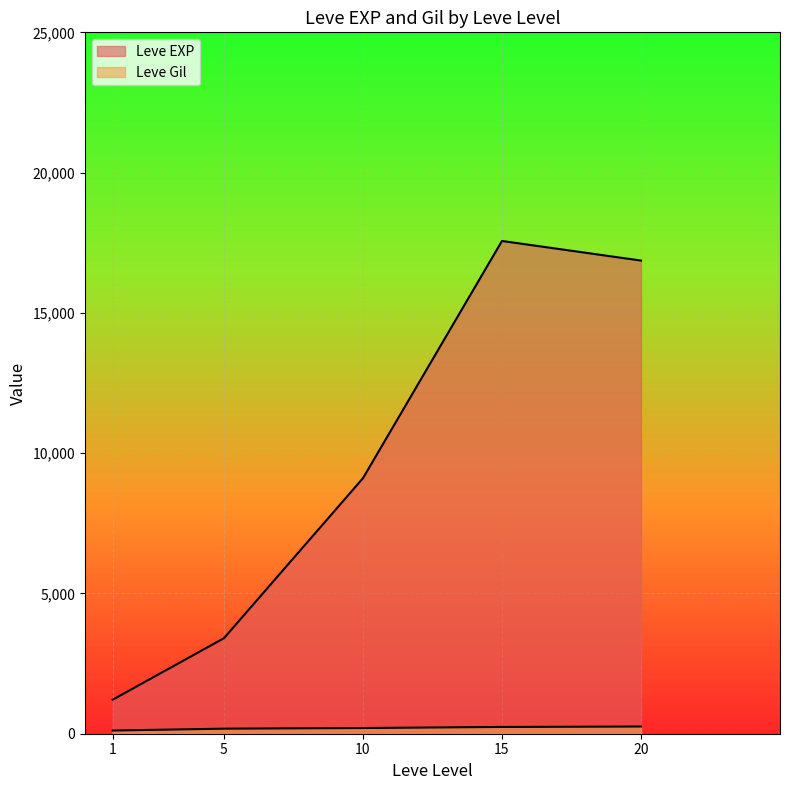

True or false: Leve Gil and Leve EXP cross at least once.

False